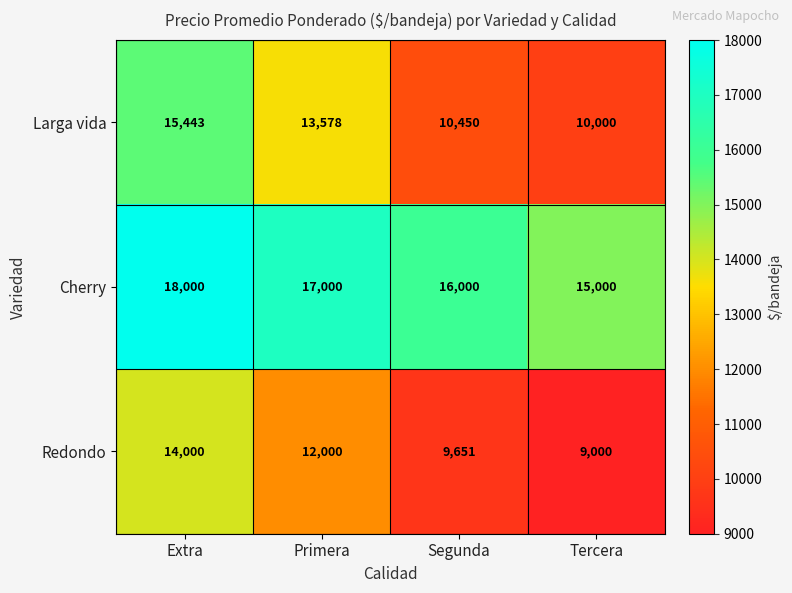

The Larga vida series shows 10000 at Tercera. True or false?

True